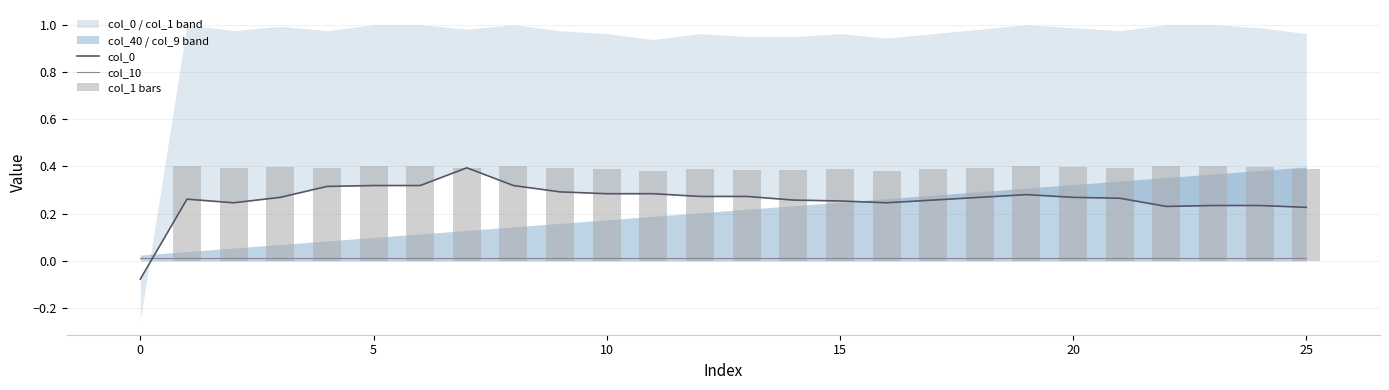

True or false: col_10 has a value of 0.0 at 0.

True